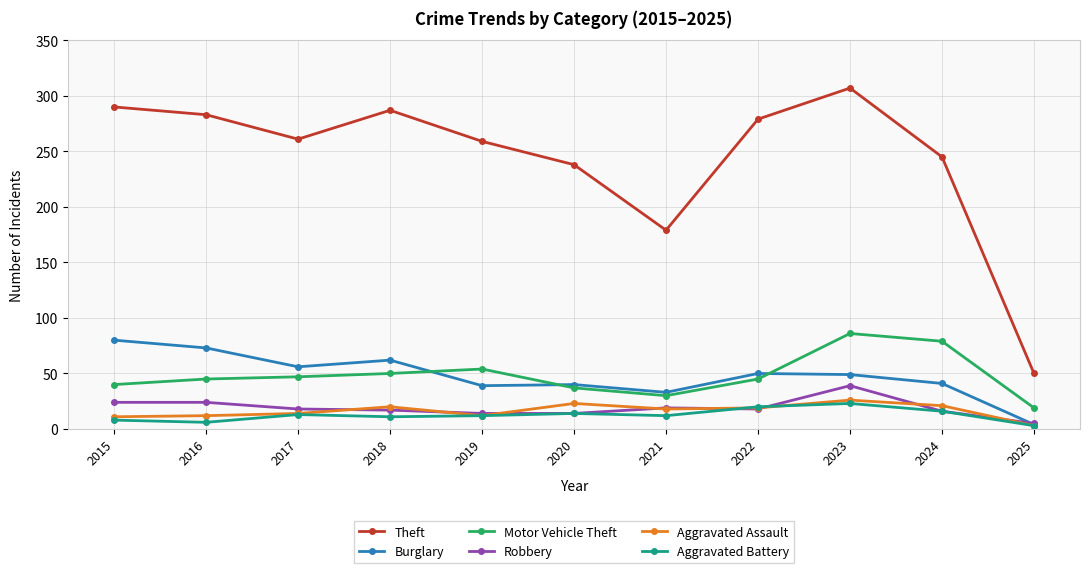

At which label does Robbery reach its minimum?

2025